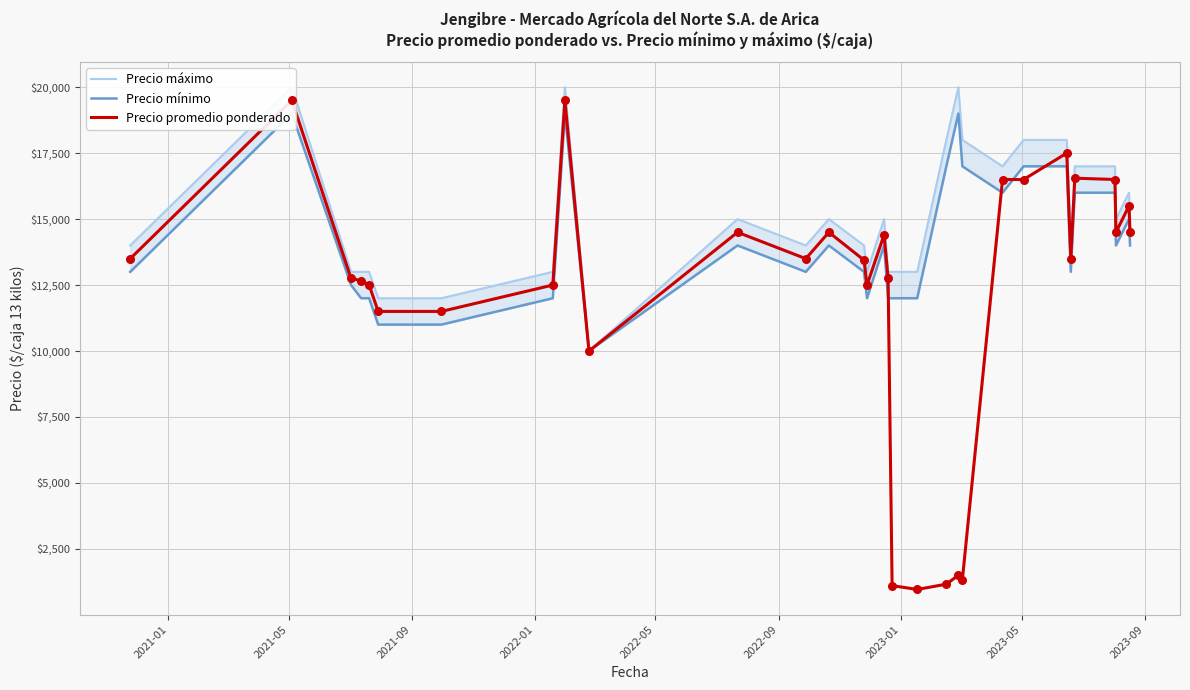

At which category is the sum across all series the highest?

2021-05